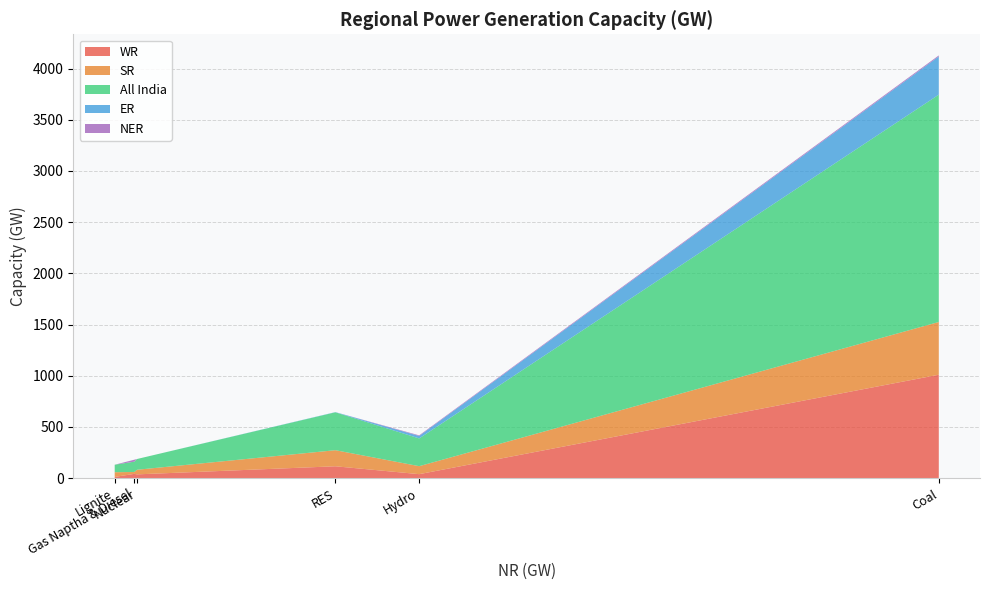

Reading left to right, extract all data points from this chart.

WR: Coal=1010	Lignite=12	Hydro=39	Nuclear=37	Gas Naptha & Diesel=42	RES=116
SR: Coal=515	Lignite=46	Hydro=78	Nuclear=45	Gas Naptha & Diesel=18	RES=157
All India: Coal=2220	Lignite=73	Hydro=271	Nuclear=105	Gas Naptha & Diesel=101	RES=370
ER: Coal=373	Lignite=0	Hydro=24	Nuclear=0	Gas Naptha & Diesel=0	RES=2
NER: Coal=10	Lignite=0	Hydro=6	Nuclear=0	Gas Naptha & Diesel=19	RES=0